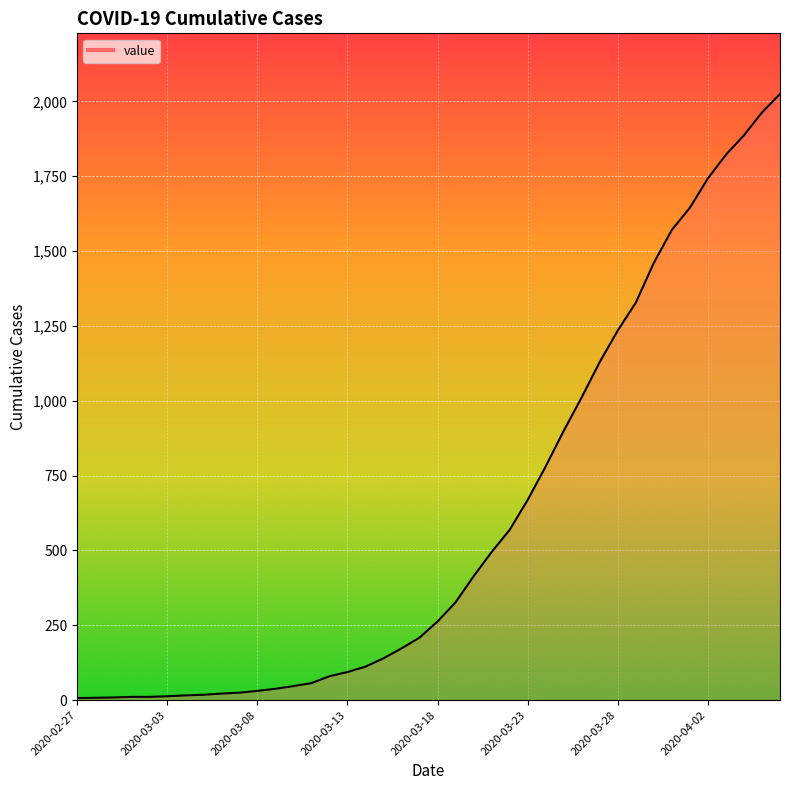

What is the difference between the maximum and minimum values?

2018